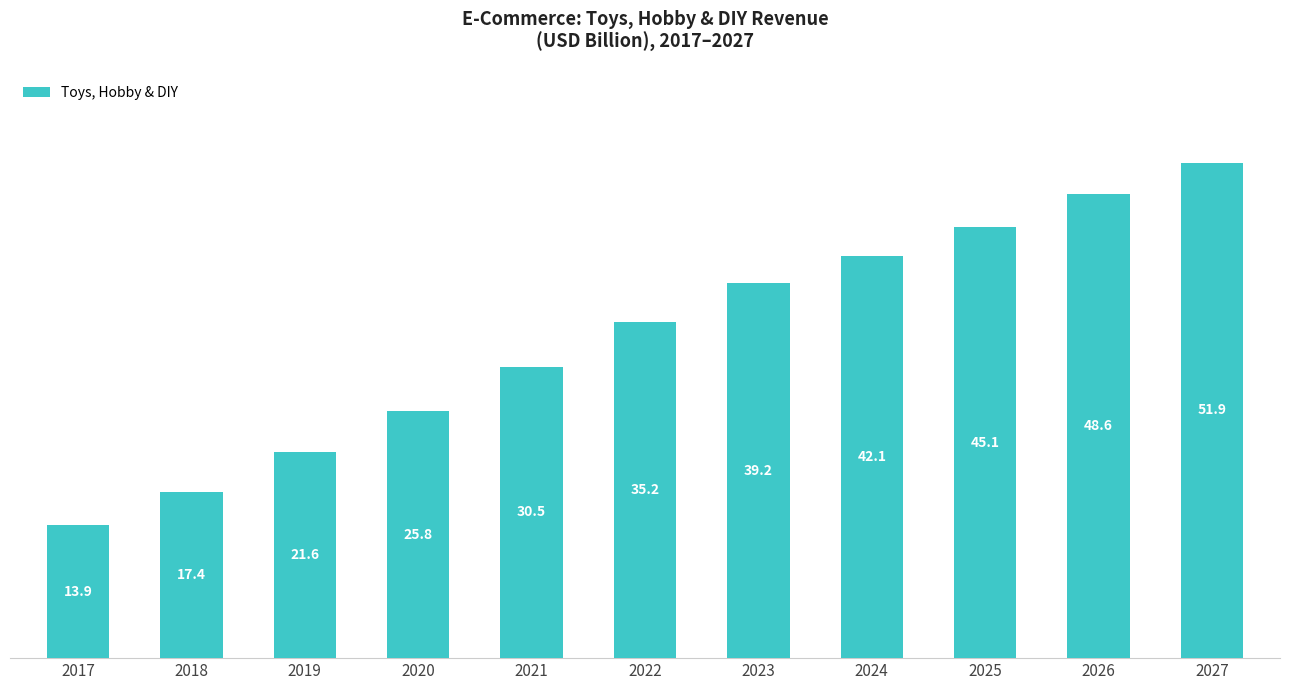

The chart shows a value of 45.1 at 2025. True or false?

True